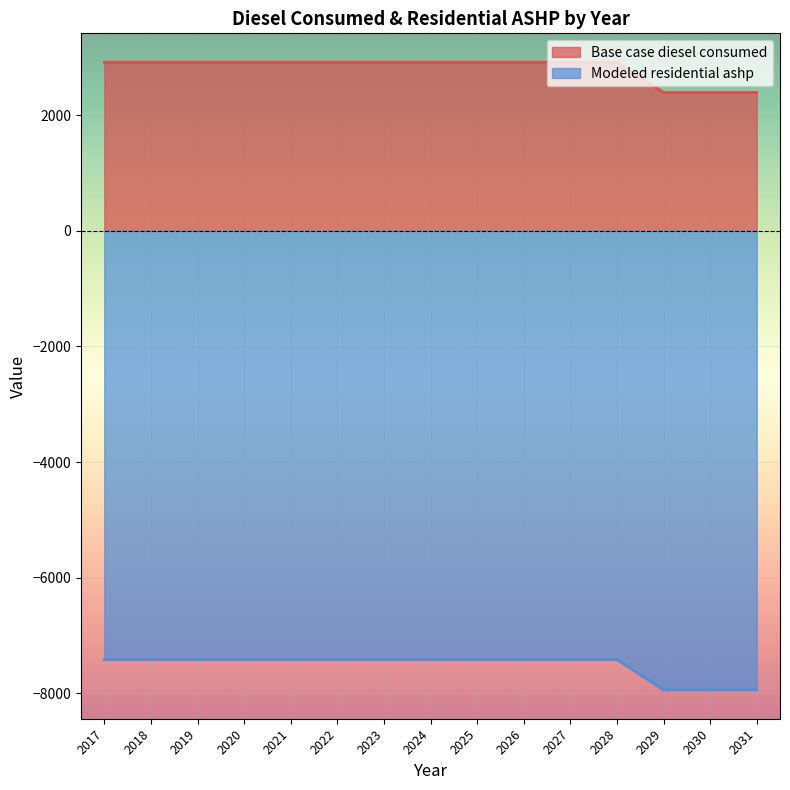

What value does the Base case diesel consumed series have at 2023?

2916.1